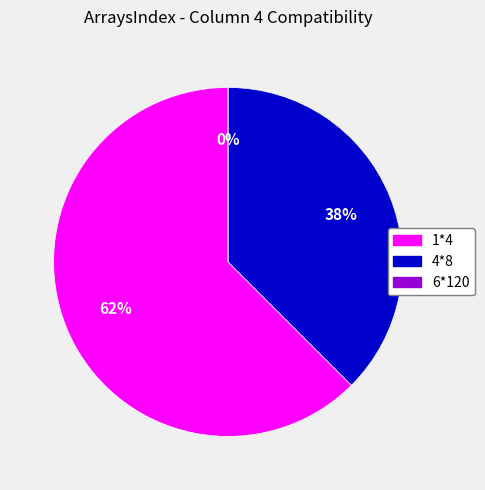

To the nearest percent, what percentage of the pie is 4*8?

38%